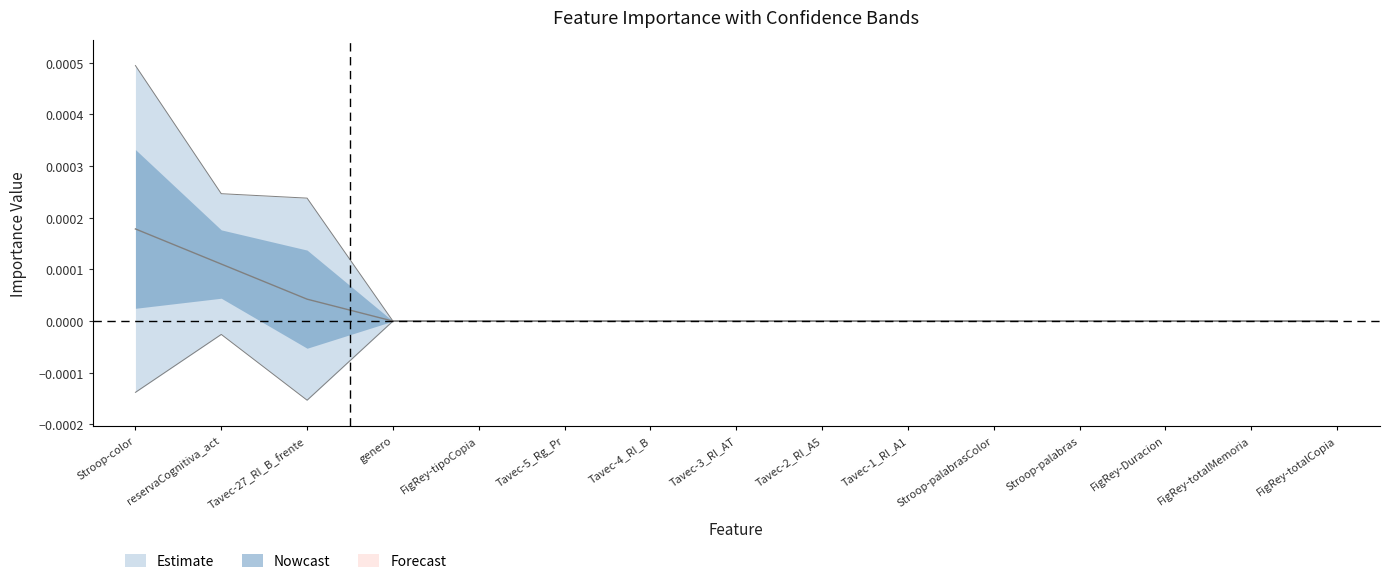

At how many categories does at least one series exceed 0?

3